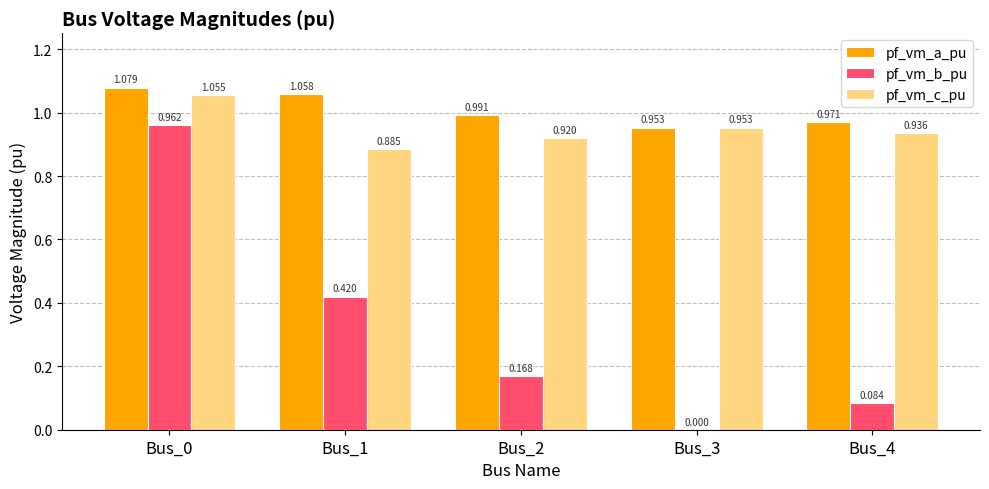

What is the total value across all series at Bus_3?

1.9